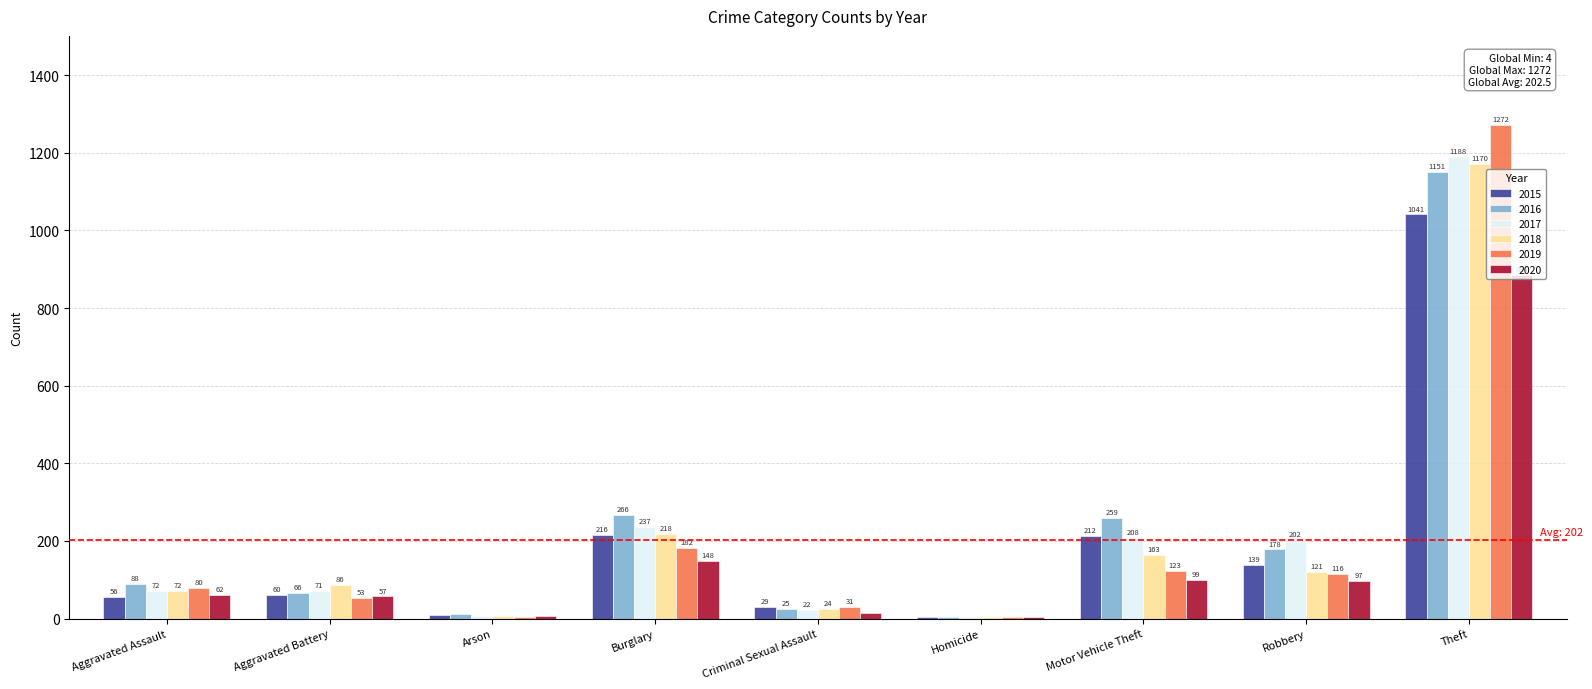

Count the number of categories in the chart.

9